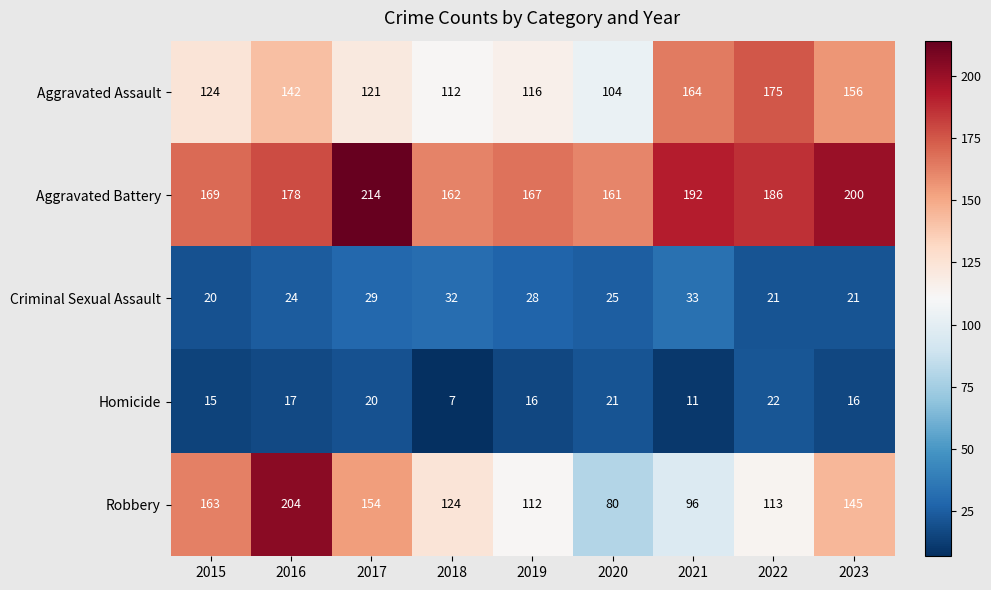

Which series changed the most between 2016 and 2019?

Robbery